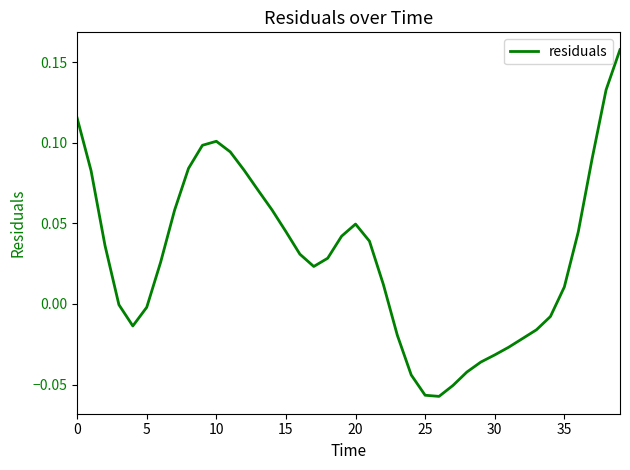

What is the difference between the second highest and minimum values?

0.2